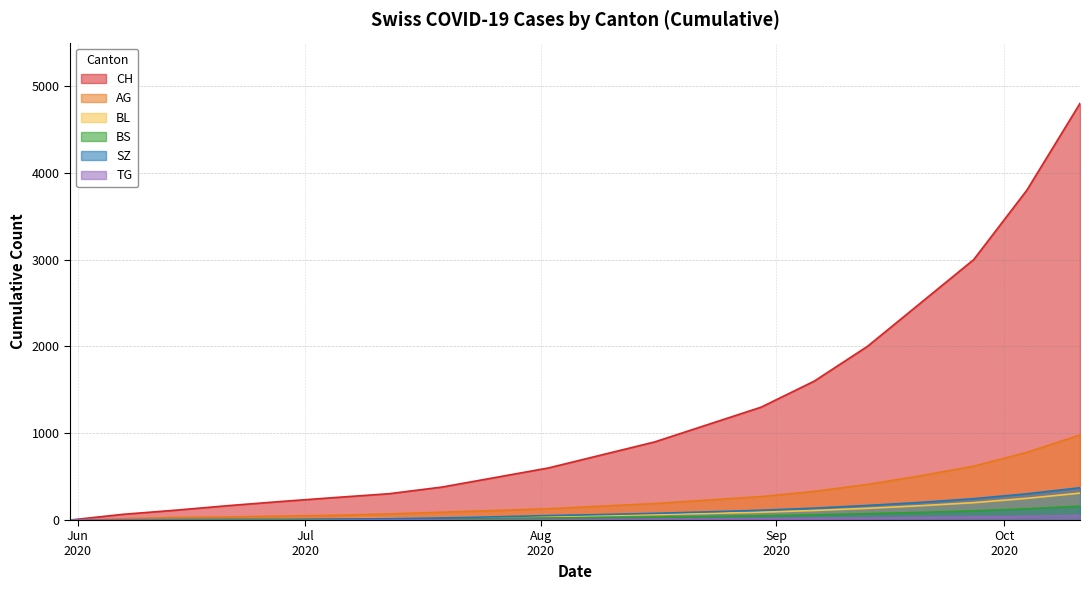

What is the sum of all AG values?

5060